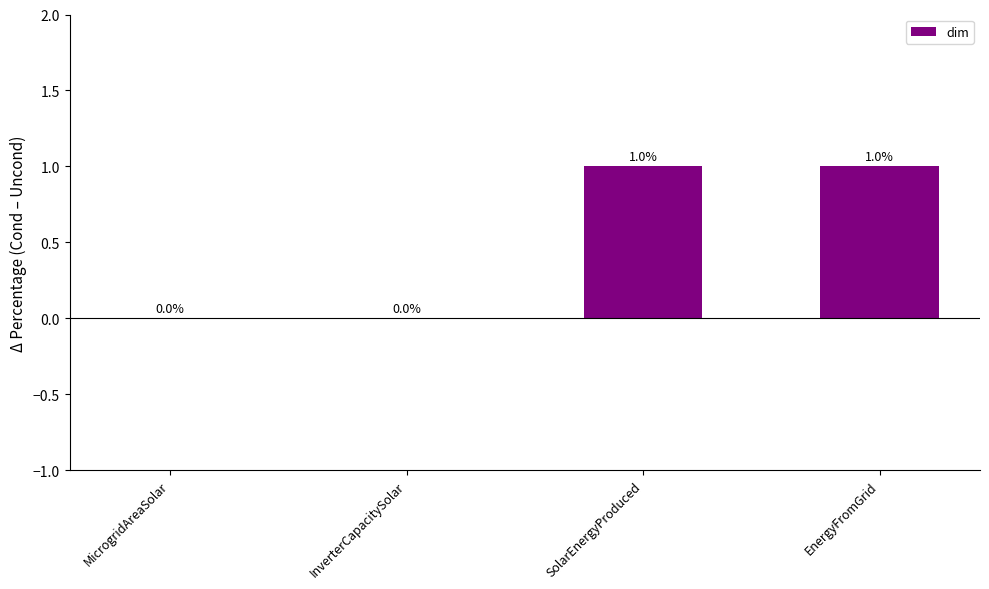

Reading left to right, extract all data points from this chart.

0	0	1	1